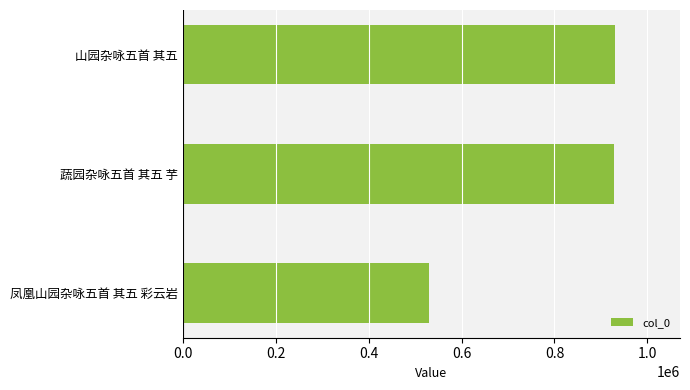

True or false: the data shows 1450033 at 山园杂咏五首 其五.

False